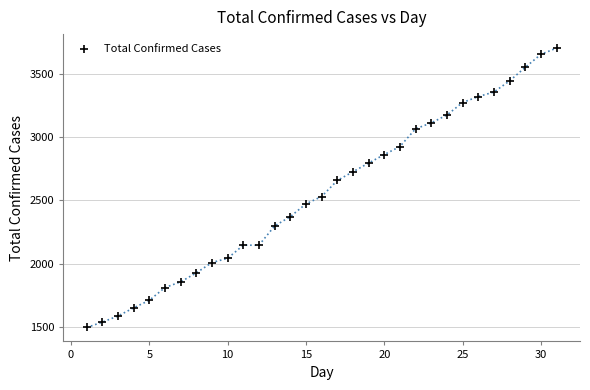

What is the range of X values (max minus min)?

30